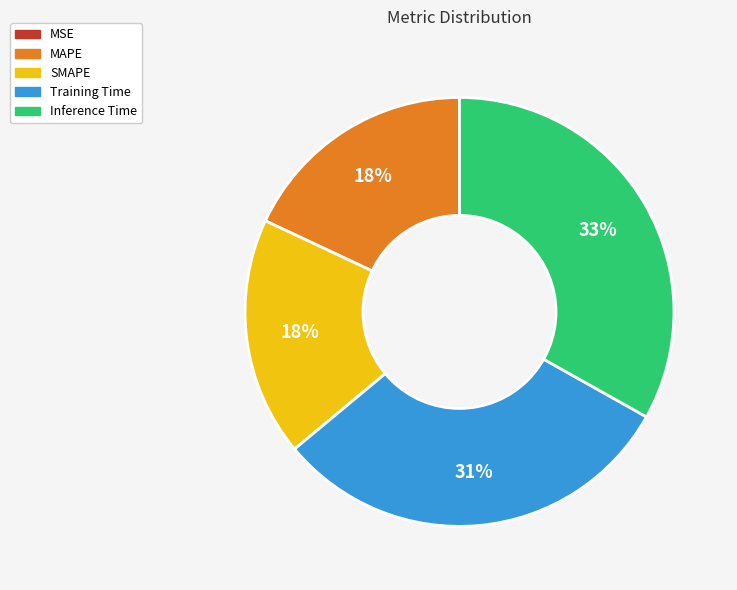

True or false: SMAPE accounts for 30% of the total.

False